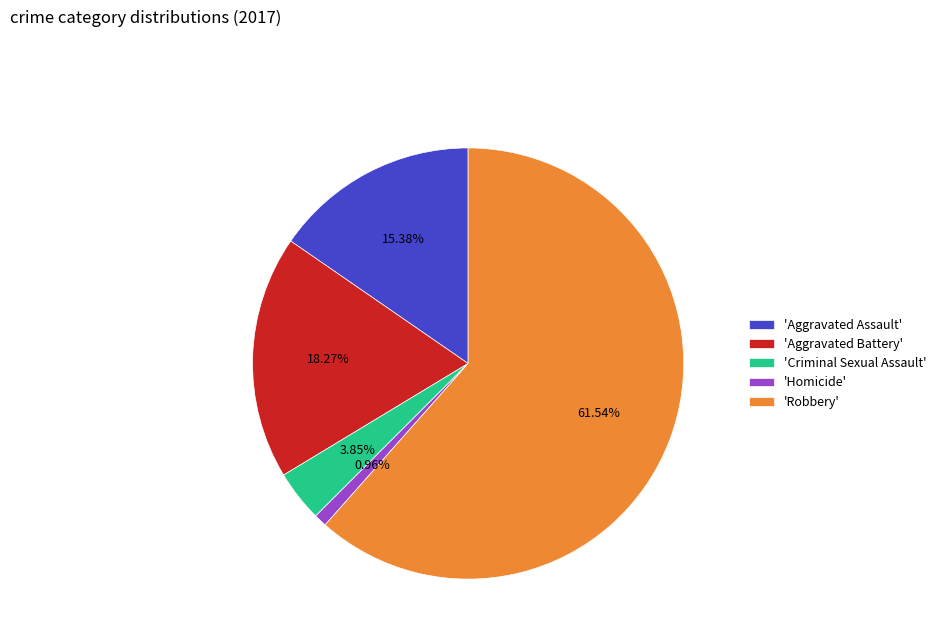

Between 'Criminal Sexual Assault' and 'Homicide', which is larger?

'Criminal Sexual Assault'